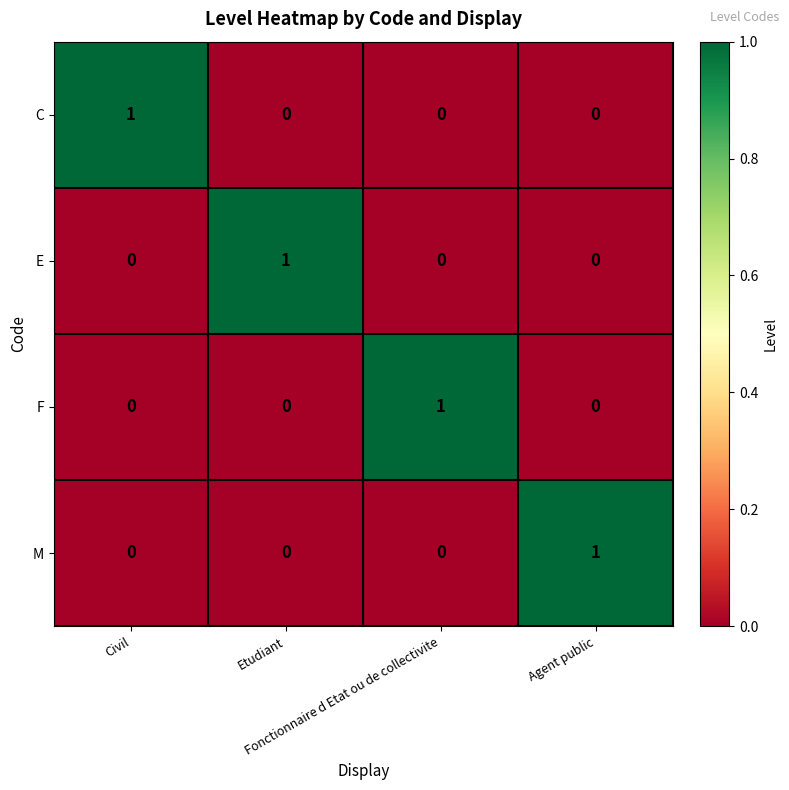

At how many categories does at least one series exceed 0?

4